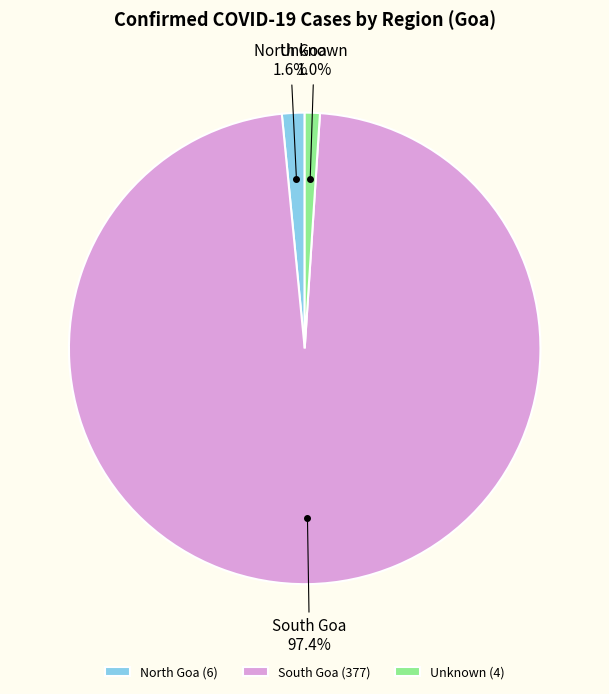

Between Unknown and North Goa, which is larger?

North Goa